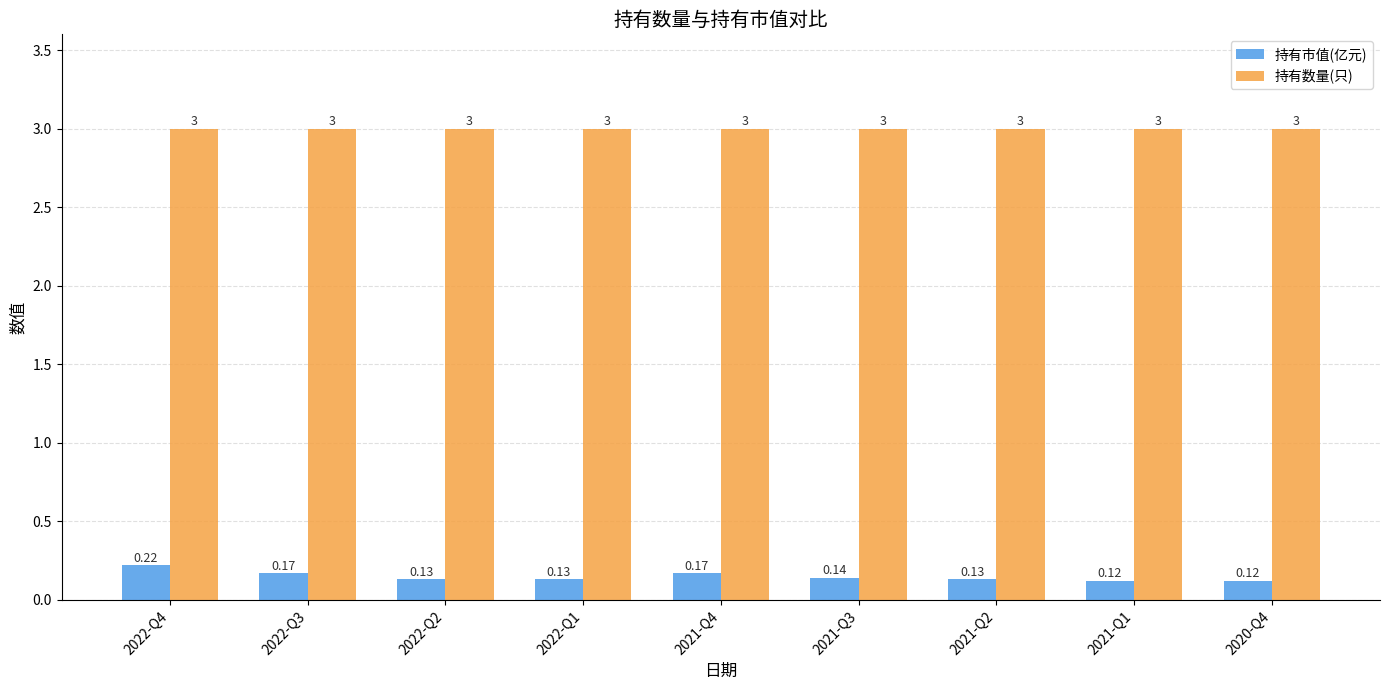

What is the spread (max minus min) of values at 2022-Q2?

2.9